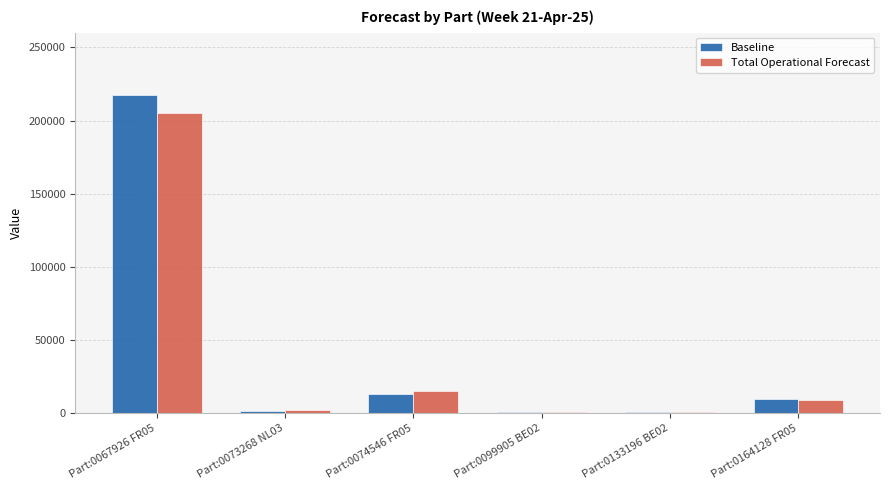

What is the maximum value shown in the chart?

217782